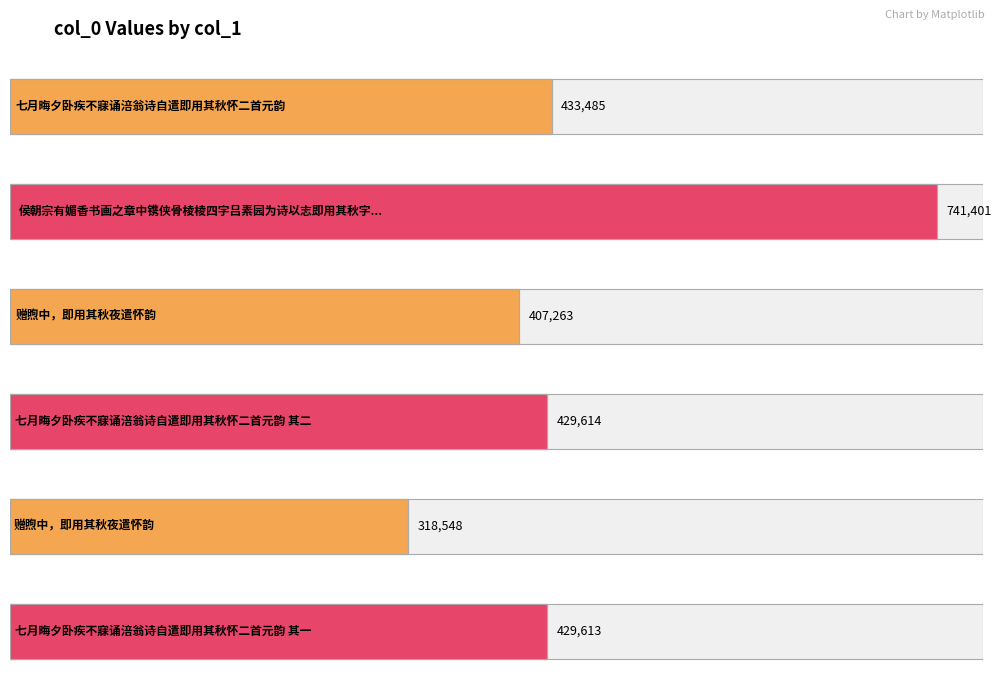

What is the difference between the maximum and minimum values?

422853